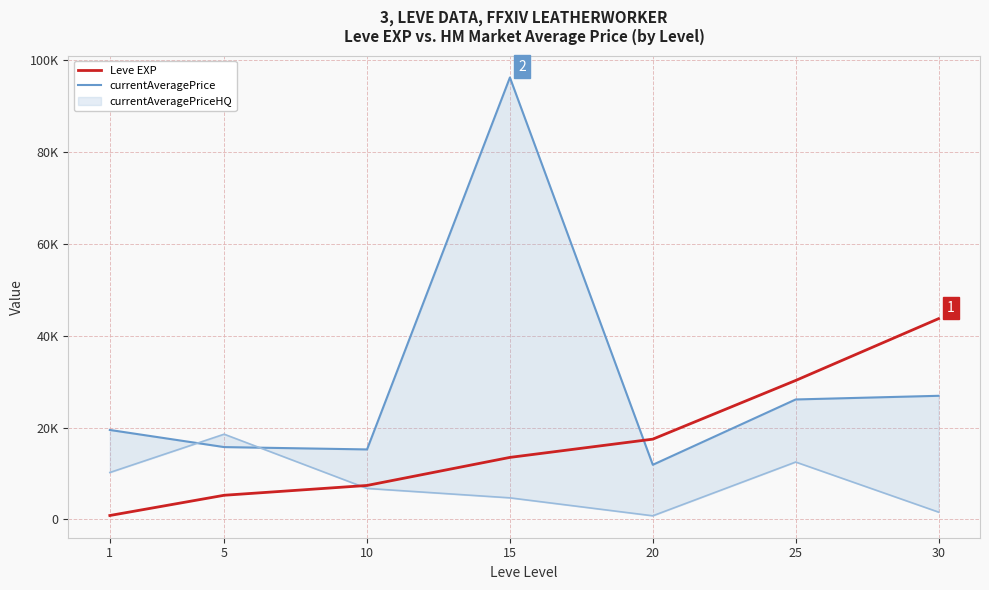

What is the value of the Leve EXP point at the 3rd from the left?

7400.0